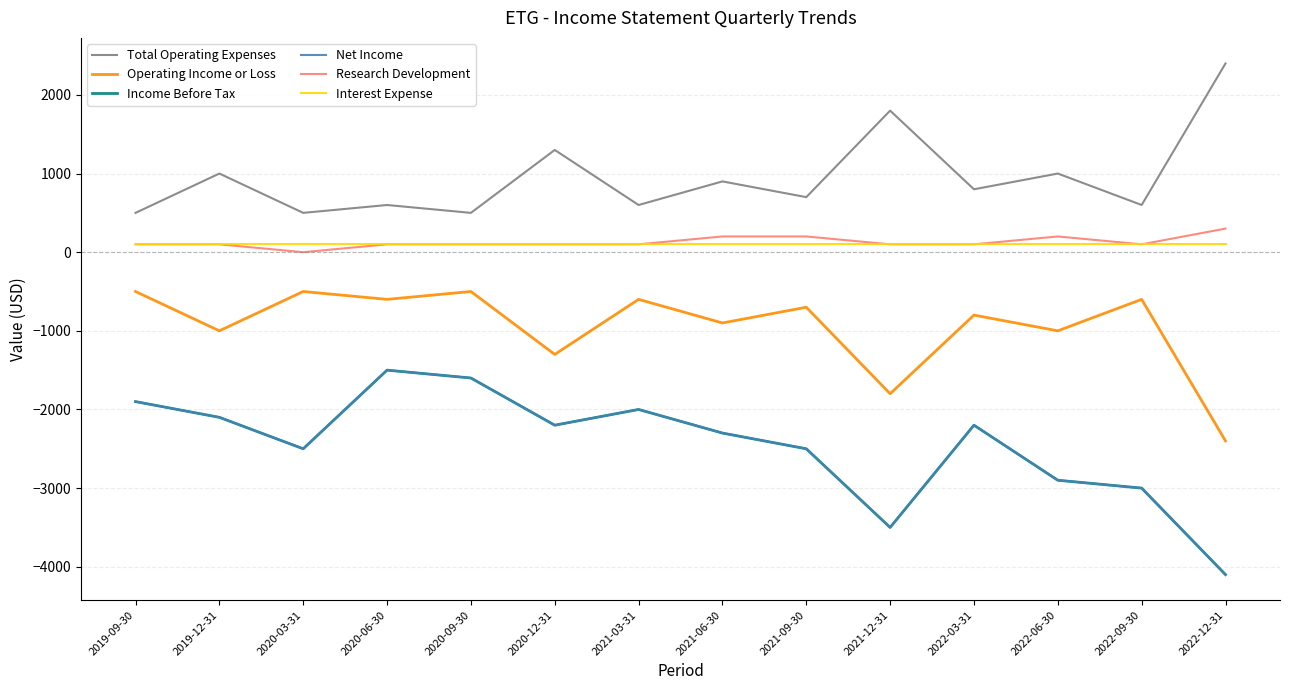

True or false: Operating Income or Loss and Interest Expense intersect in this chart.

False